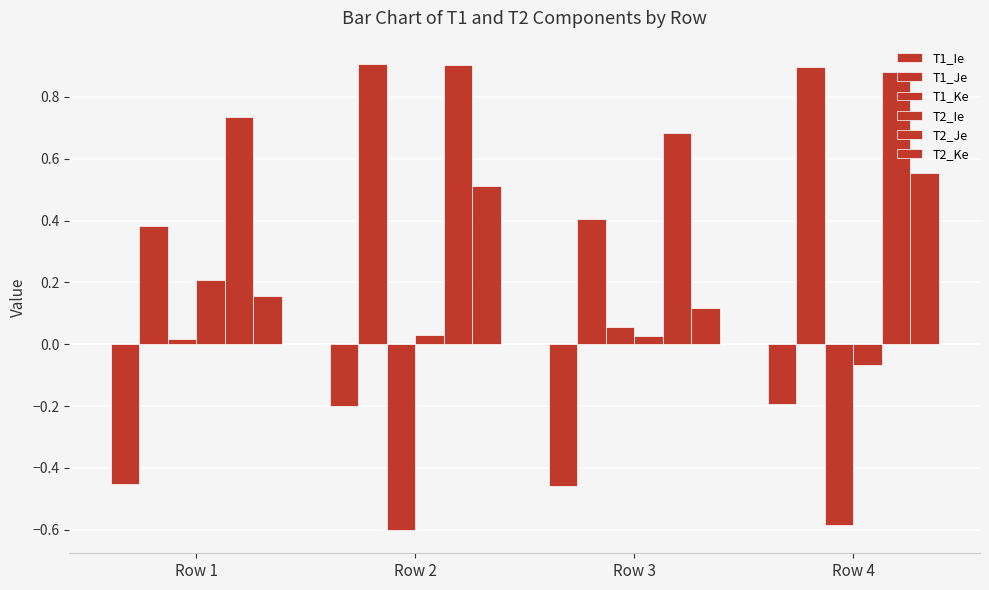

What is the minimum value shown in the chart?

-0.6